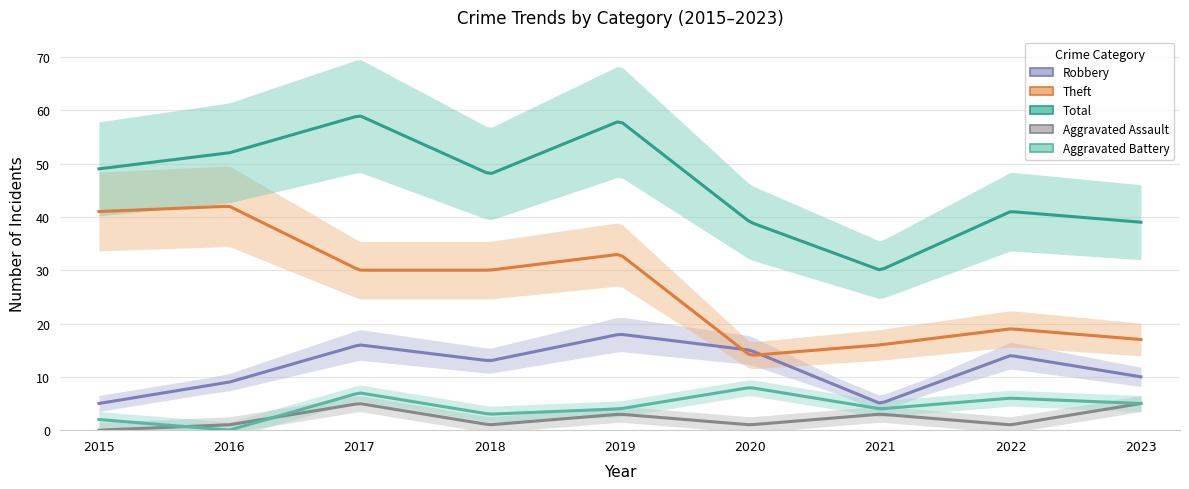

At which label is Robbery closest to 11?

2023